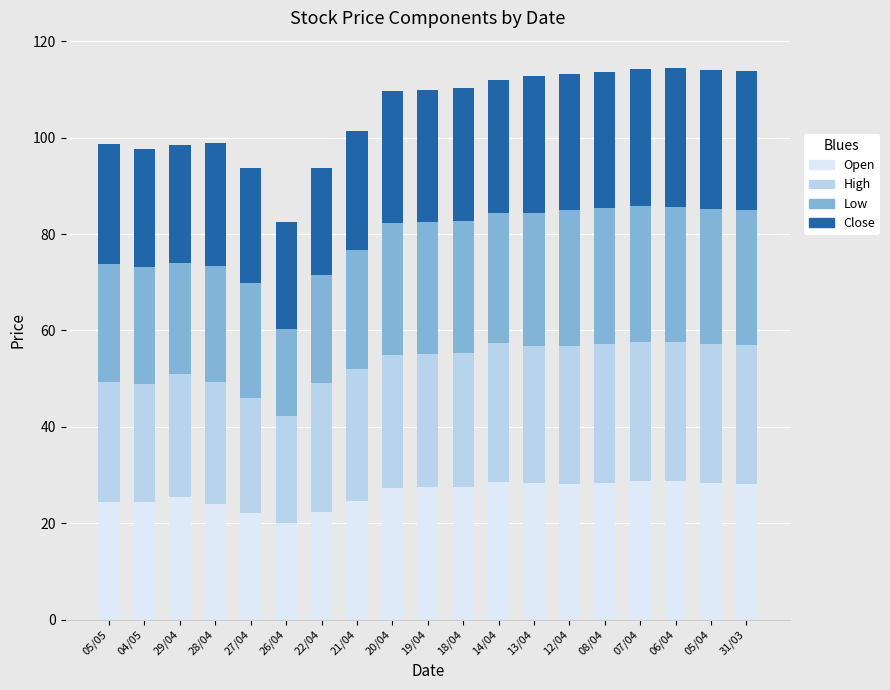

Is it true that Open equals 28.8 at 06/04?

True